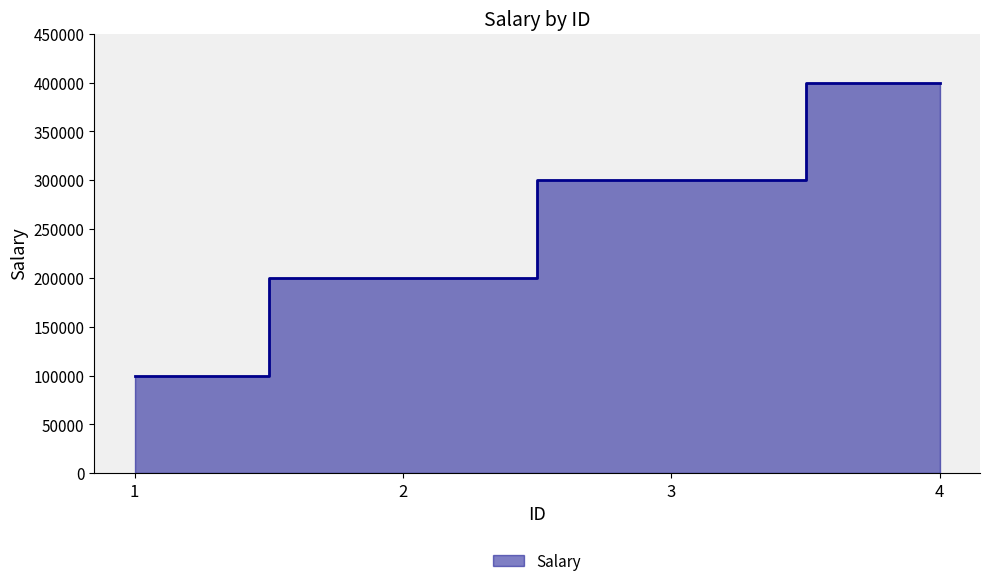

What is the difference between the values at 2 and 3?

100000